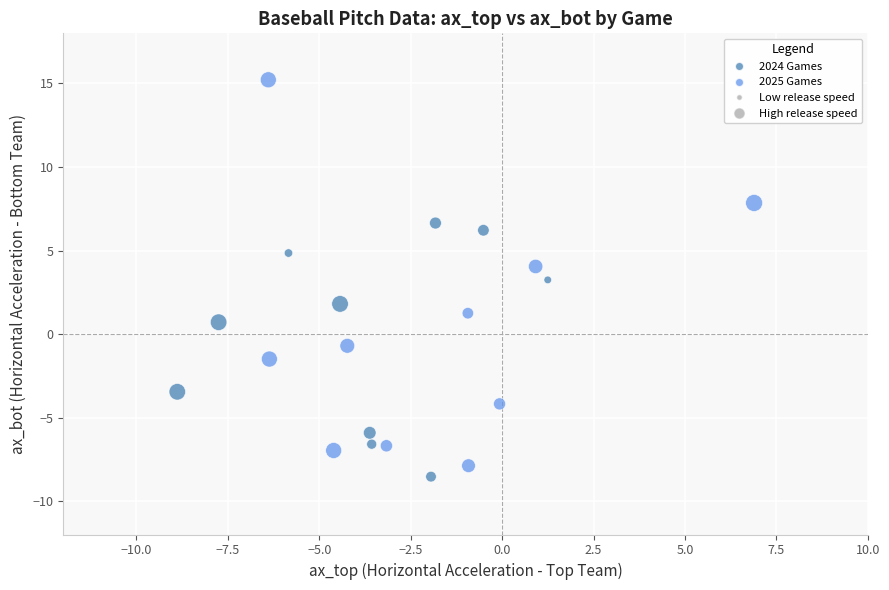

What is the range of X values (max minus min)?

15.8